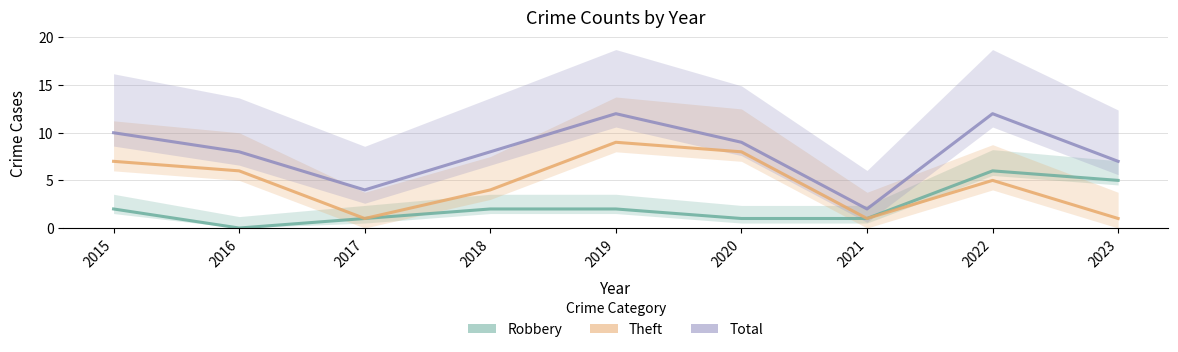

What is the spread (max minus min) of values at 2018?

6